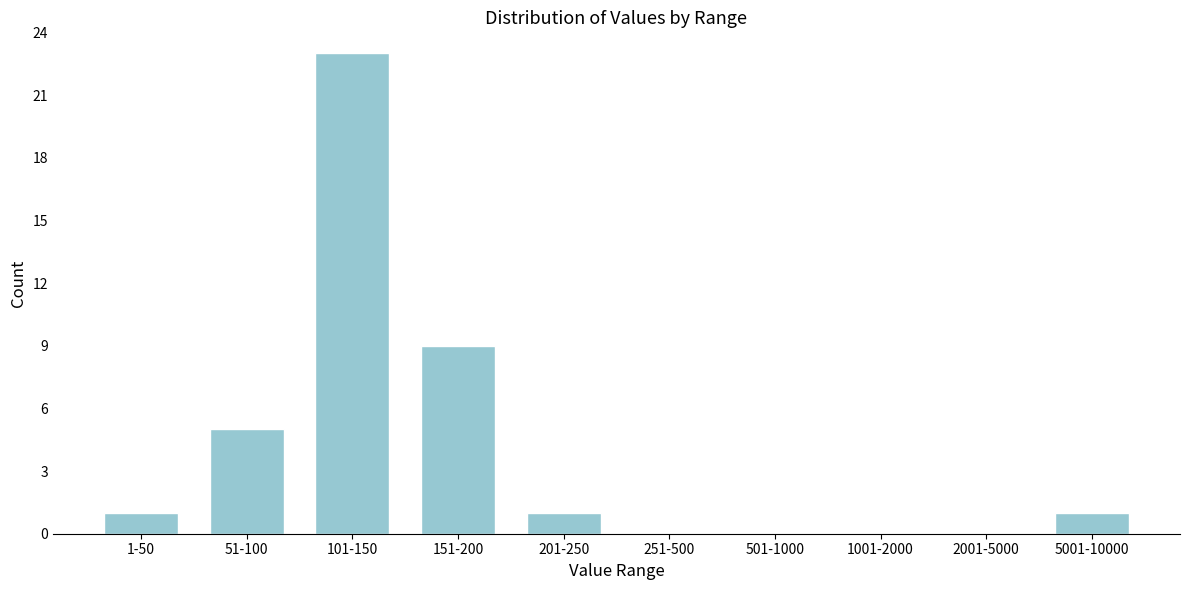

Reading left to right, list all the values displayed in this chart.

1-50=1	51-100=5	101-150=23	151-200=9	201-250=1	251-500=0	501-1000=0	1001-2000=0	2001-5000=0	5001-10000=1